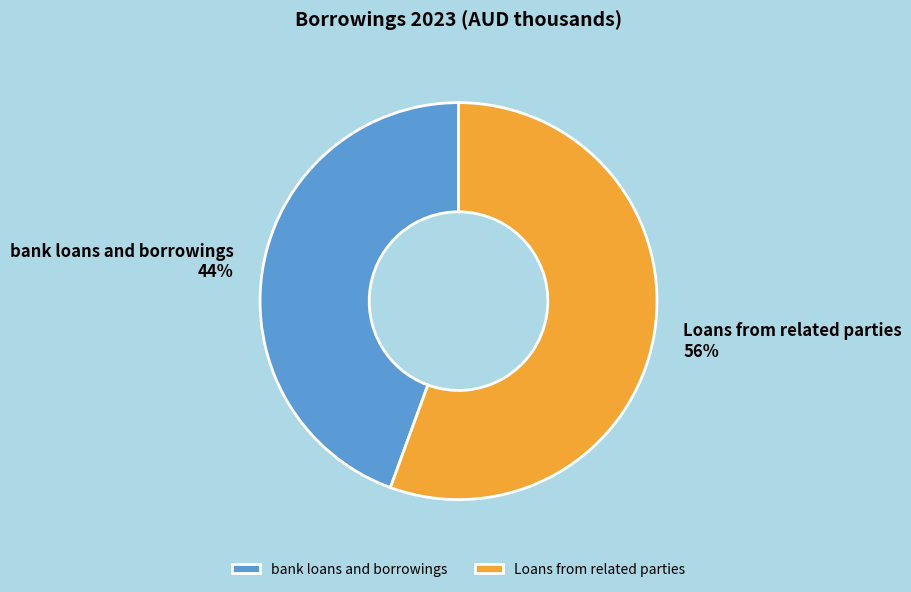

How many slices are in this pie chart?

2